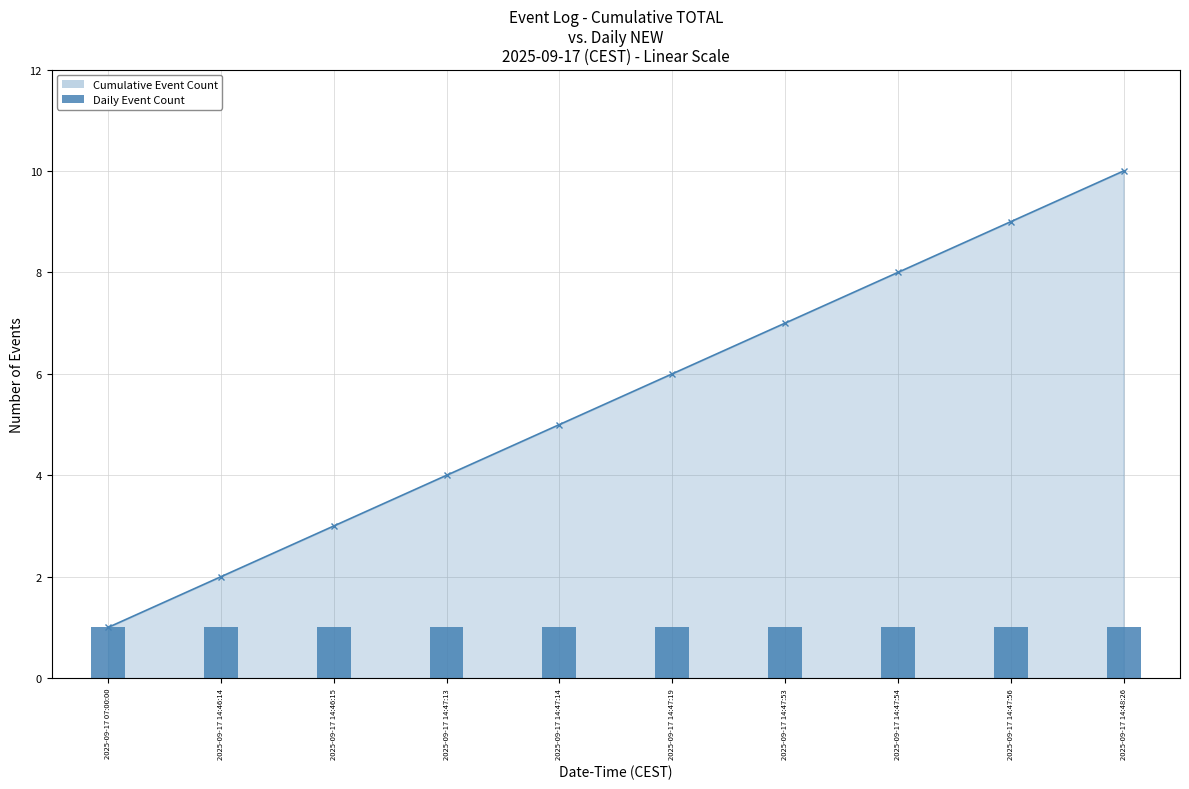

Where does the data first go above 6?

2025-09-17 14:47:53